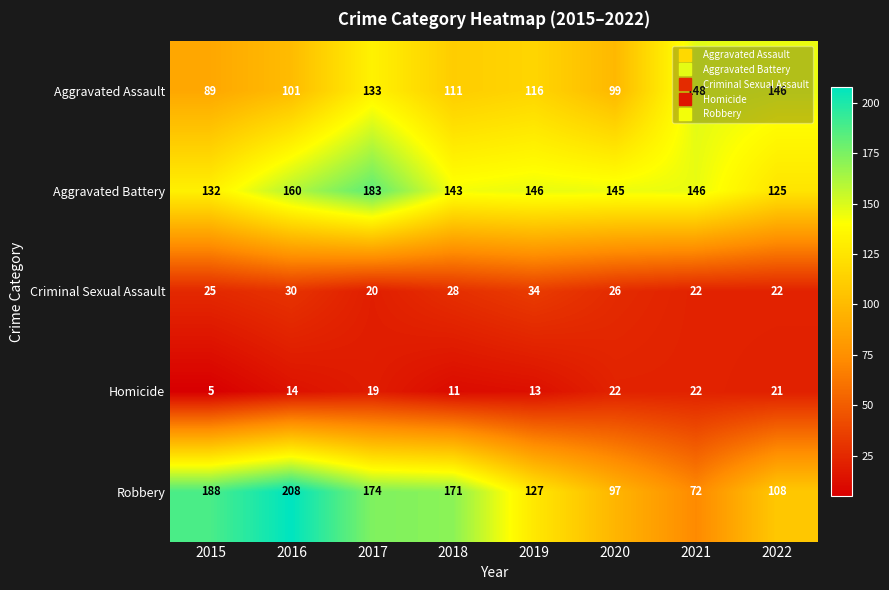

Where does the Aggravated Battery series first go above 146?

2016